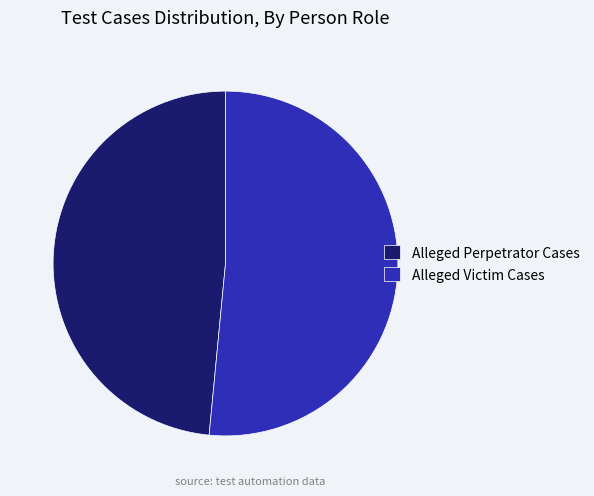

Which slice is the largest?

Alleged Victim Cases